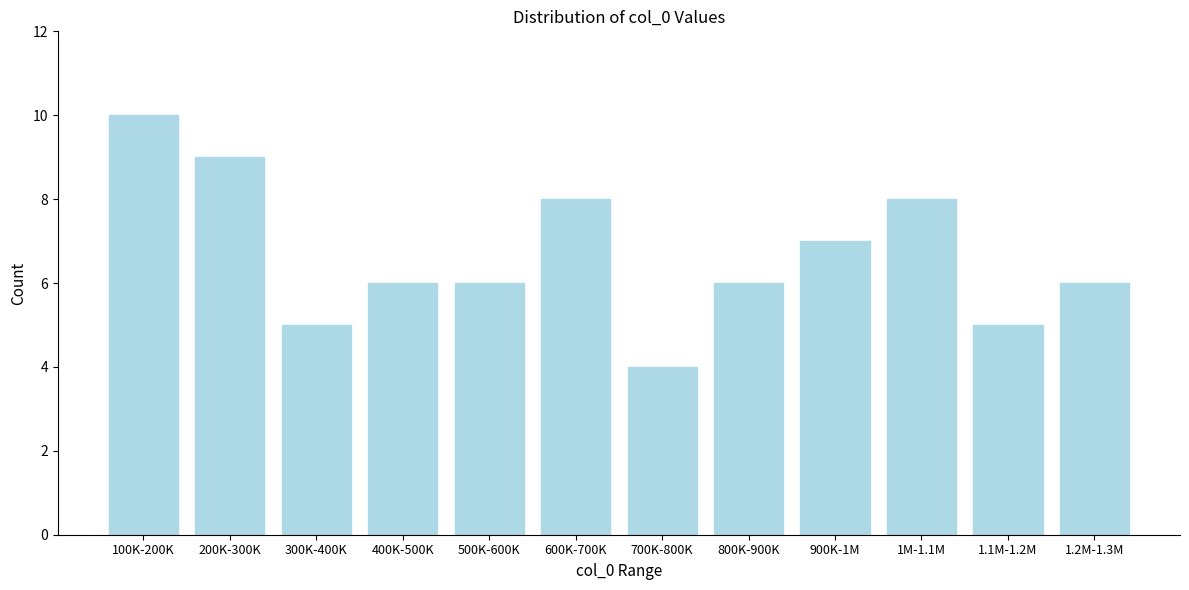

Reading left to right, list all the values displayed in this chart.

10	9	5	6	6	8	4	6	7	8	5	6